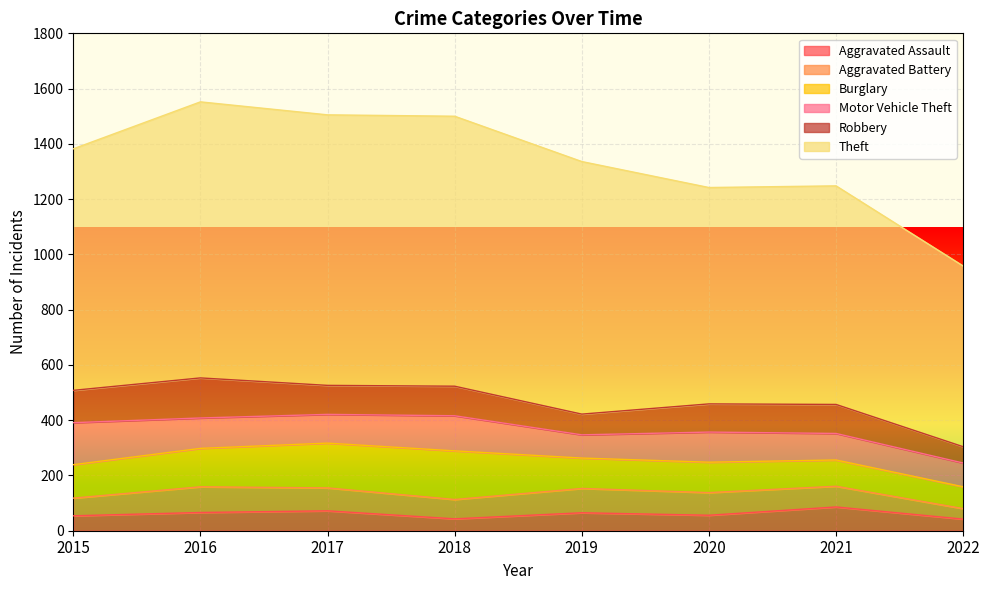

What is the value of the Motor Vehicle Theft point at the 8th from the left?

86